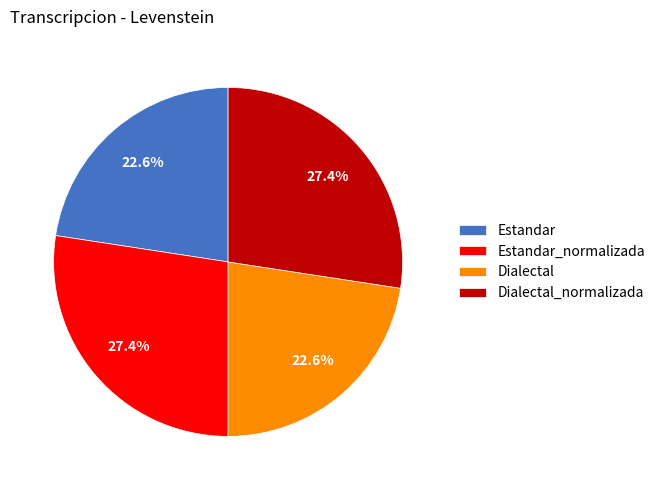

What is the ratio of the value at Estandar_normalizada to the value at Dialectal?

1.2